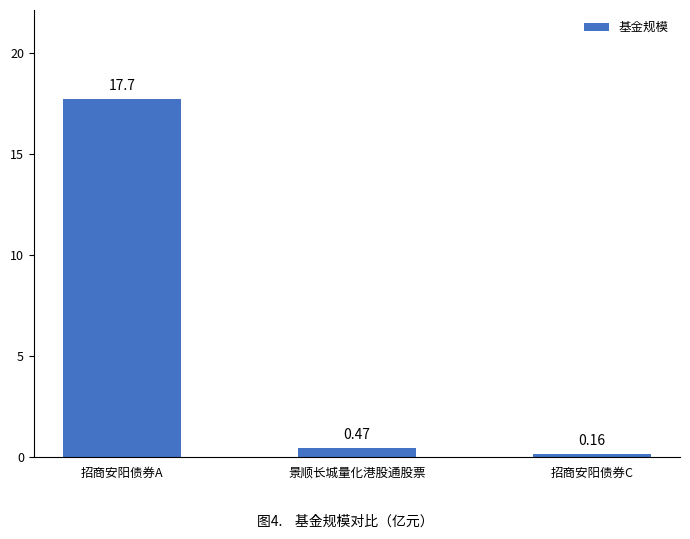

Between 招商安阳债券A and 招商安阳债券C, which is larger?

招商安阳债券A